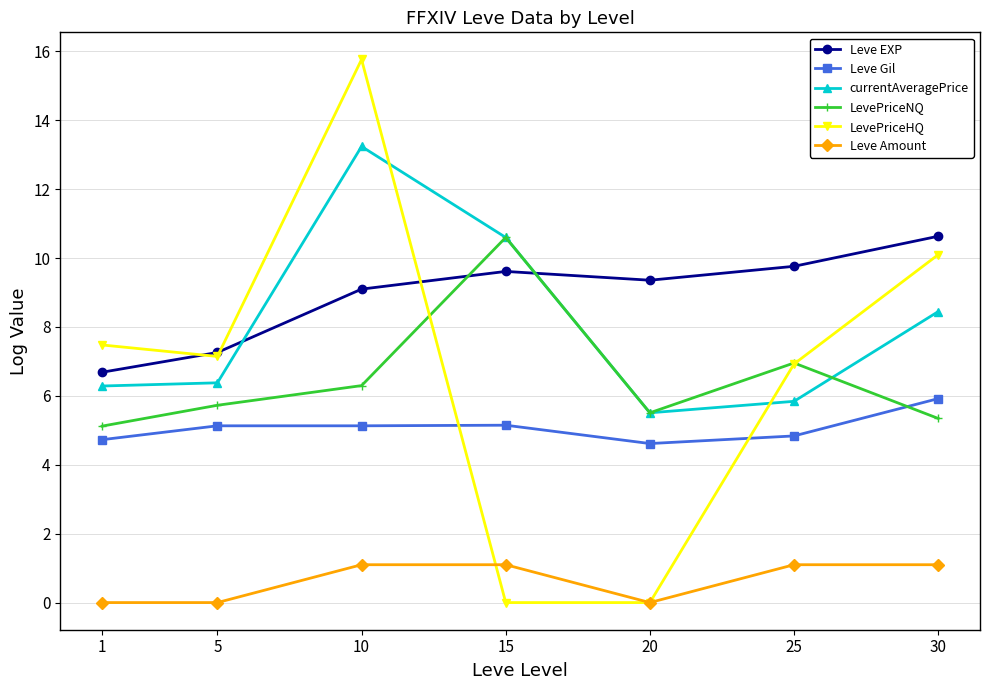

Which series has the widest spread of values?

LevePriceHQ